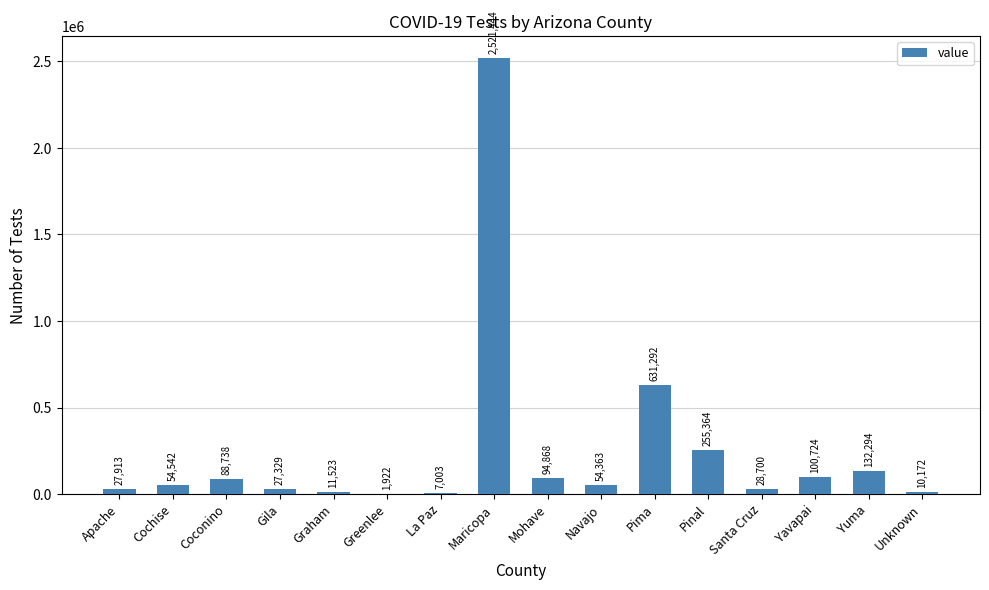

Count the number of categories in the chart.

16